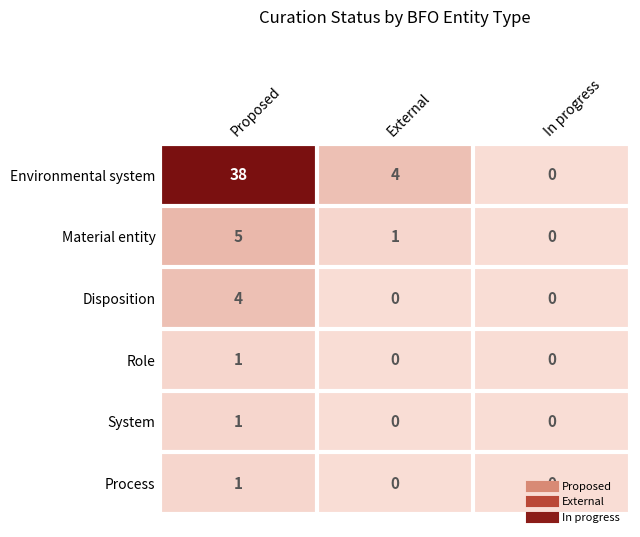

At which category is the sum across all series the highest?

Proposed